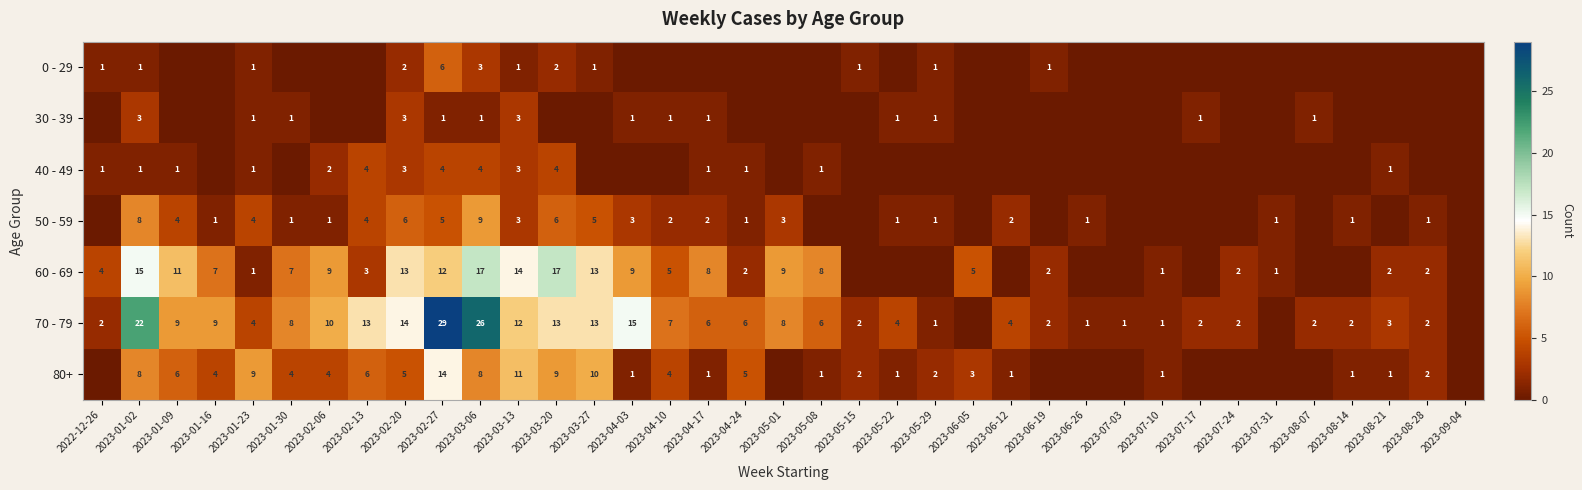

The value of 70 - 79 at 2023-08-28 is 2. True or false?

True